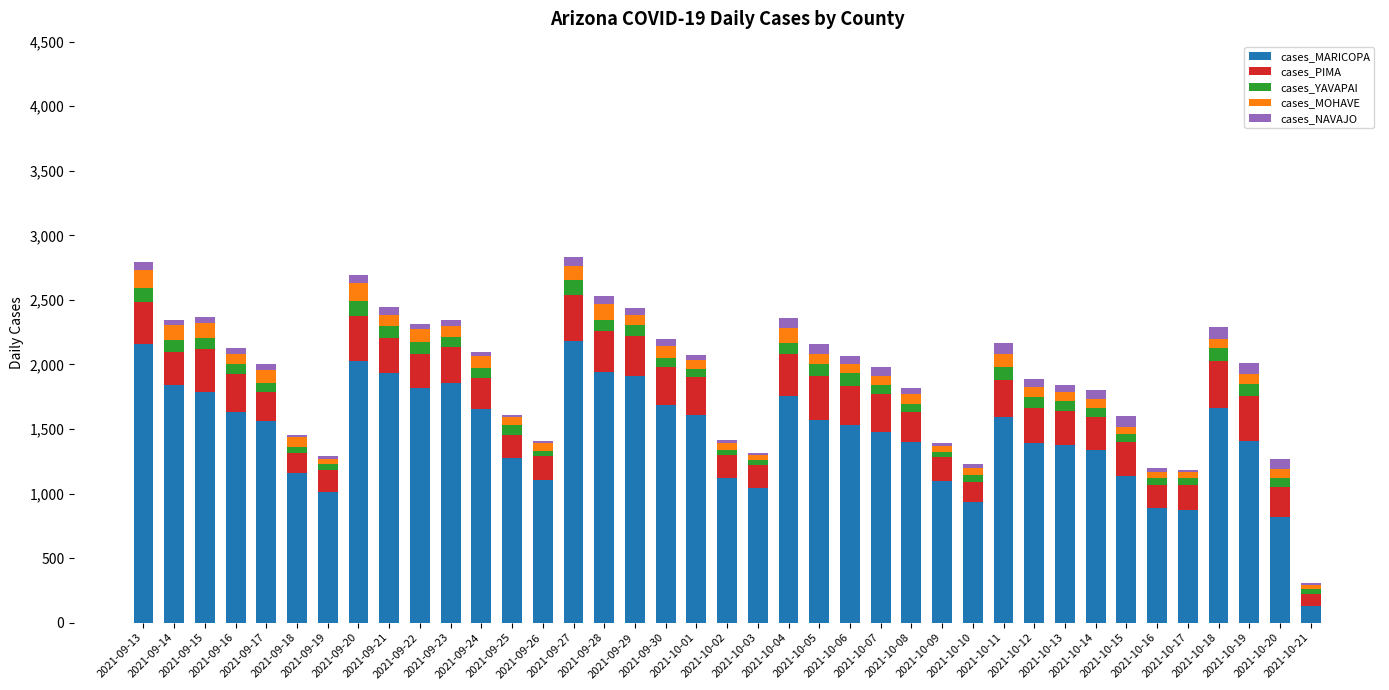

What is the maximum value for cases_MARICOPA?

2185